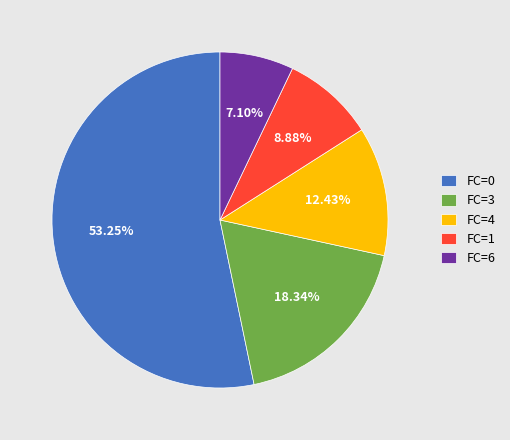

Do FC=3 and FC=1 together represent more than half of the pie?

No